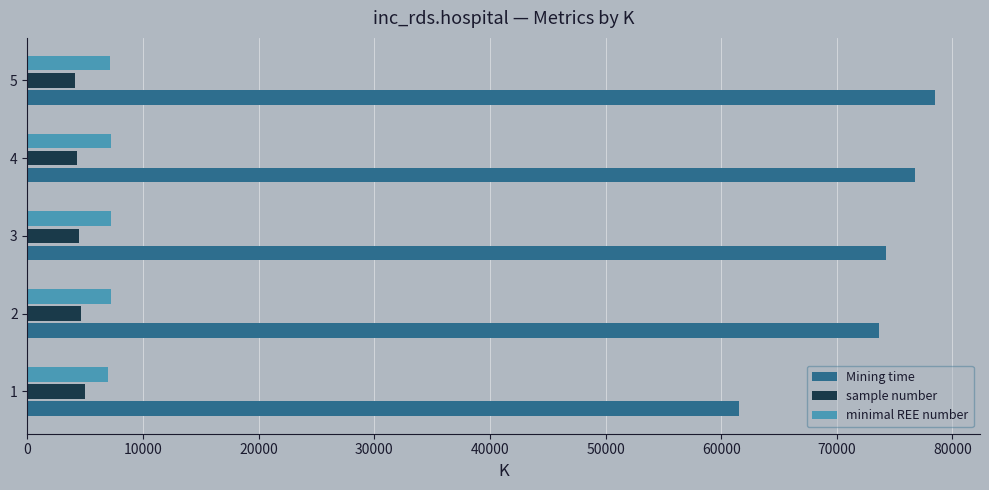

What is the spread (max minus min) of values at 4?

72539